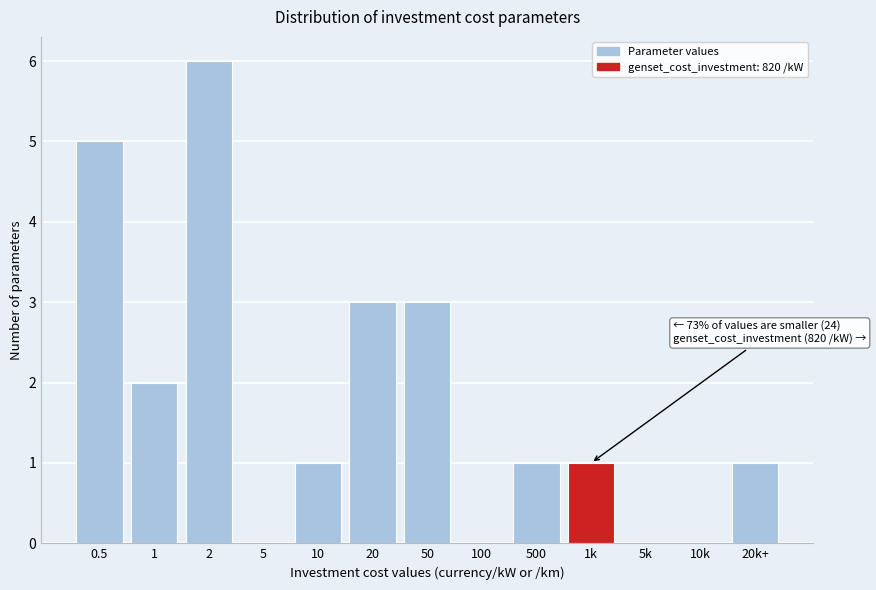

Reading left to right, extract all data points from this chart.

0.5=5	1=2	2=6	5=0	10=1	20=3	50=3	100=0	500=1	1k=1	5k=0	10k=0	20k+=1